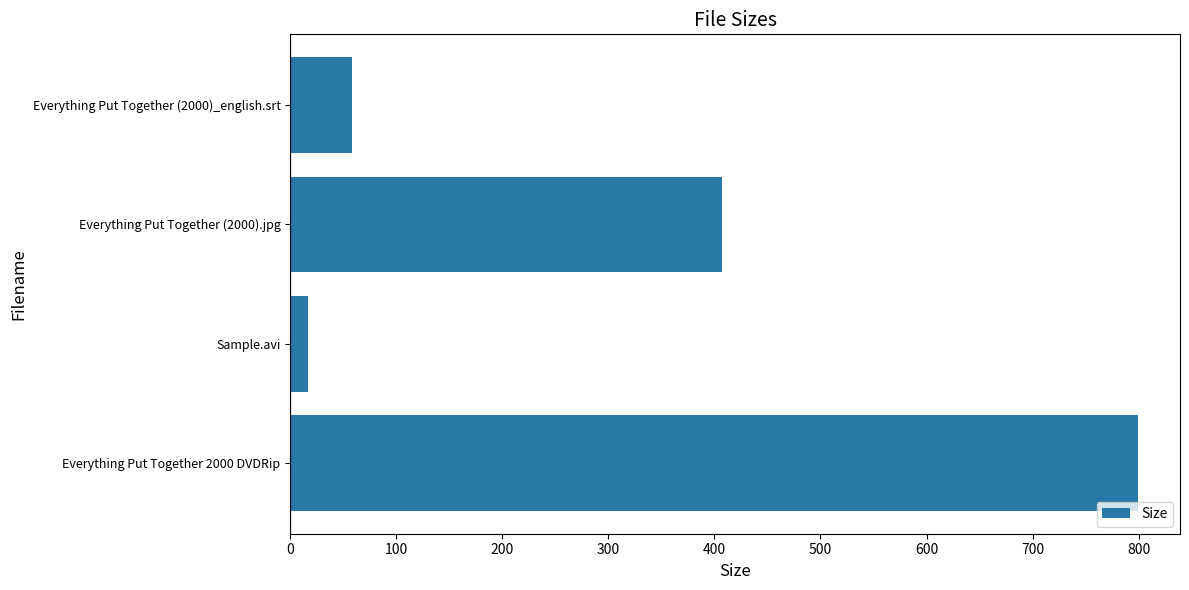

Read the value at Everything Put Together (2000).jpg.

407.1